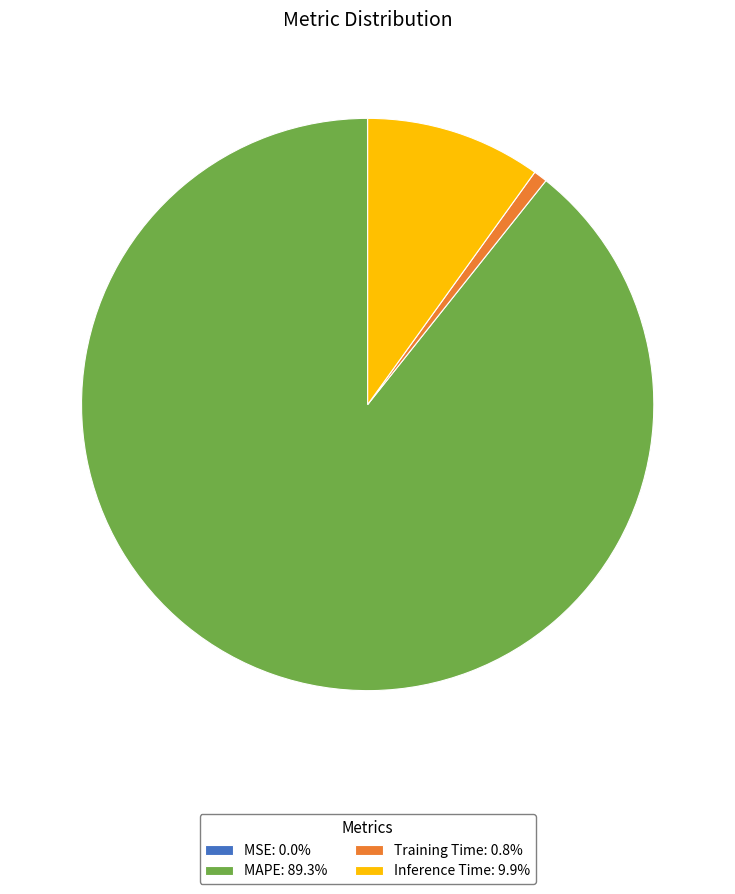

What is the majority slice?

MAPE